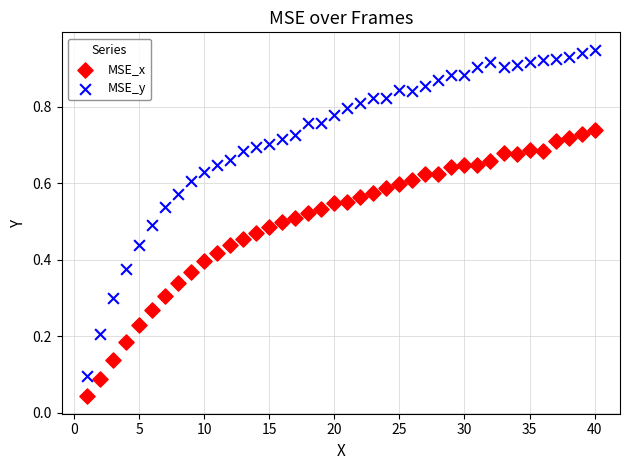

Which series reaches the minimum Y coordinate?

MSE_x